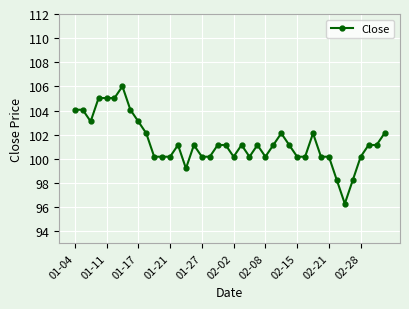

What is the sum of all values?

4053.8